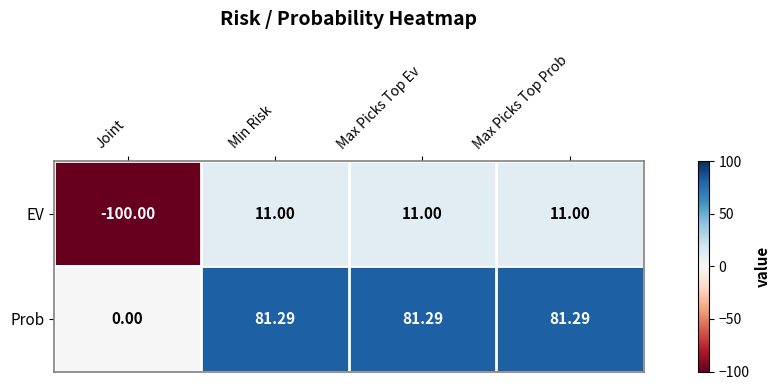

Which label corresponds to the smallest value in the chart?

Joint